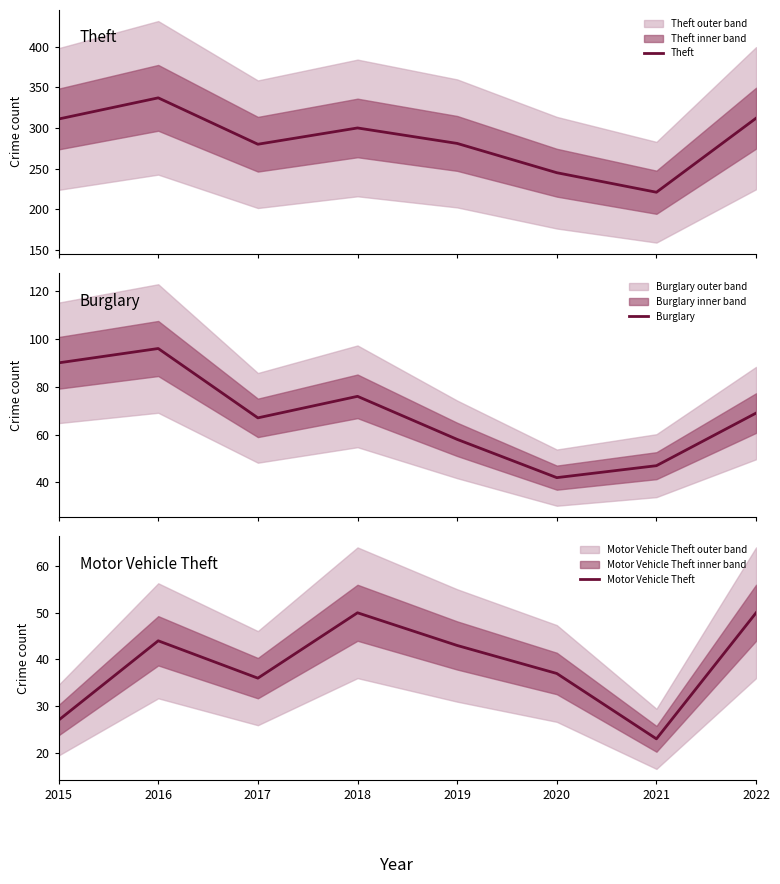

Where is the first local maximum for Motor Vehicle Theft?

2016